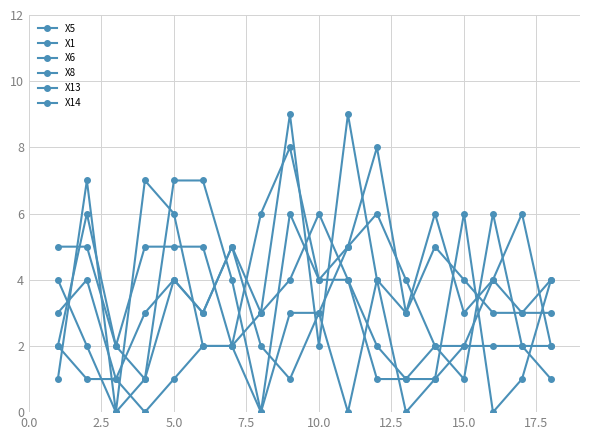

How many lines are shown in the chart?

6